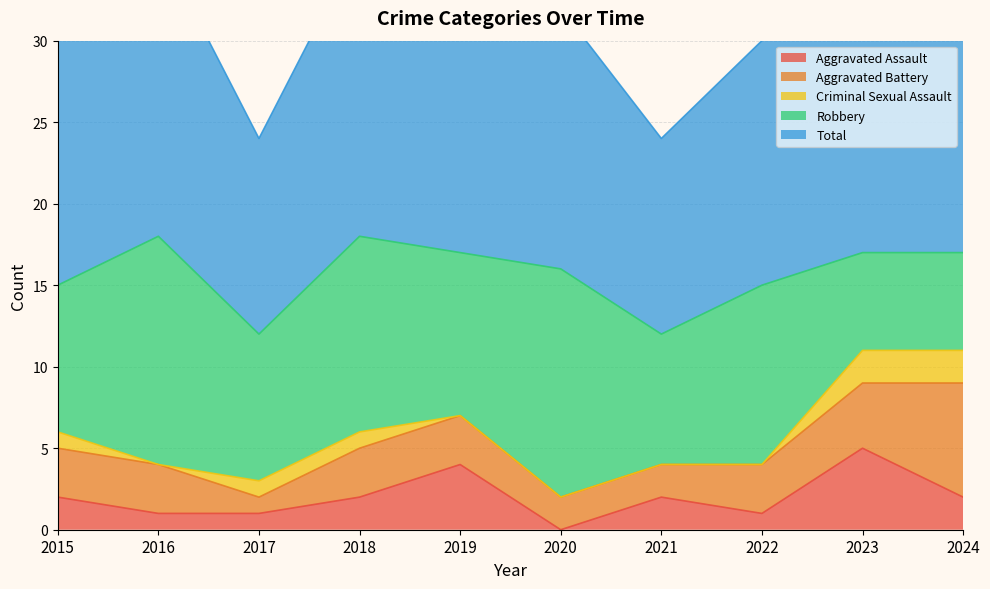

What is the total value across all series at 2019?

34